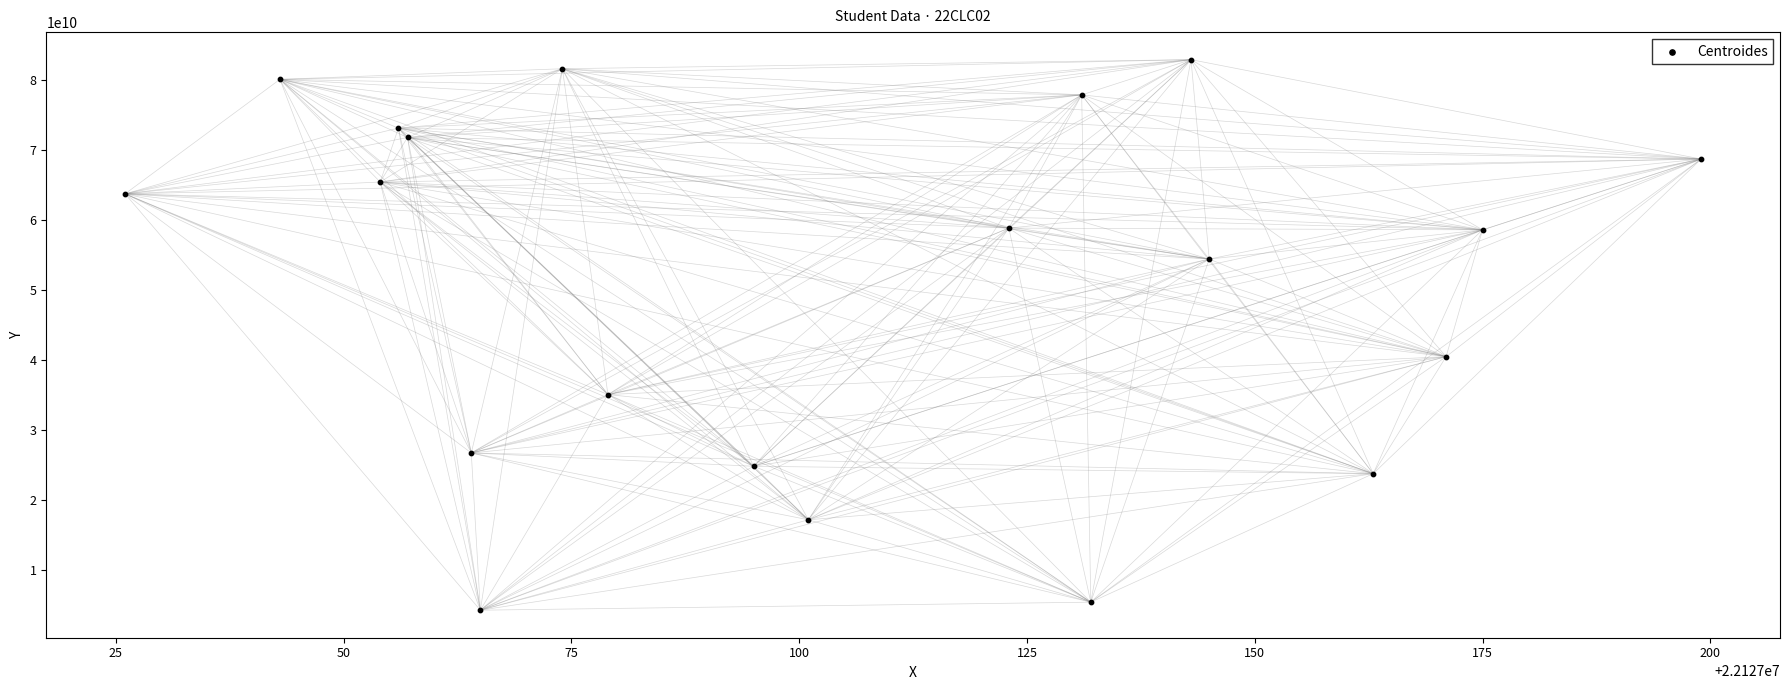

What is the range of X values (max minus min)?

173